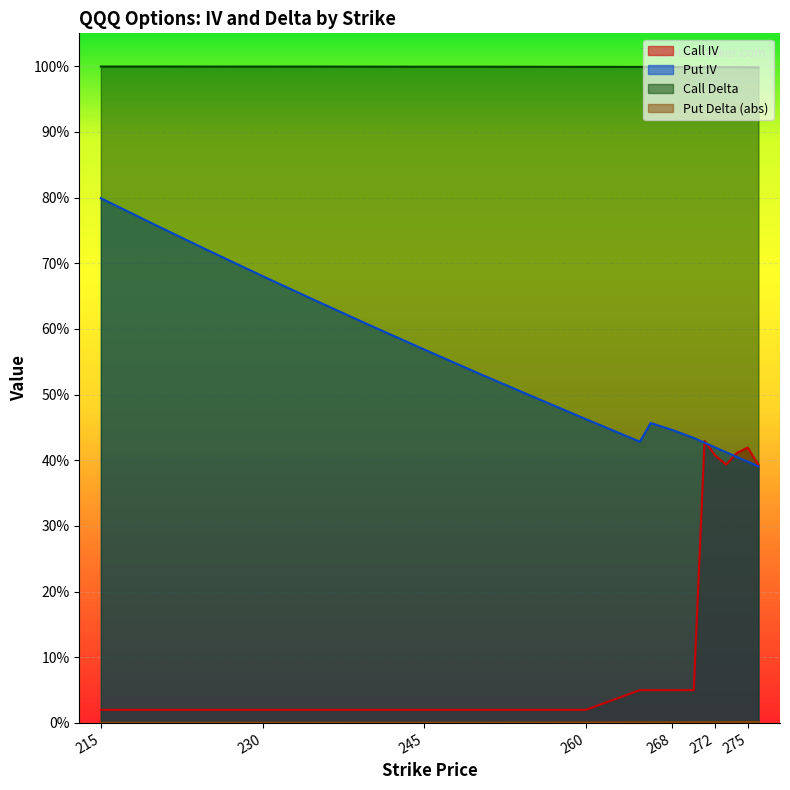

Reading left to right, what are all the values shown in this chart?

Call IV: 0.0	0.0	0.0	0.0	0.0	0.0	0.0	0.0	0.0	0.0	0.1	0.1	0.1	0.1	0.4	0.4	0.4	0.4	0.4	0.4
Put IV: 0.8	0.8	0.7	0.7	0.6	0.6	0.6	0.5	0.5	0.5	0.4	0.5	0.4	0.4	0.4	0.4	0.4	0.4	0.4	0.4
Call Delta: 1.0	1.0	1.0	1.0	1.0	1.0	1.0	1.0	1.0	1.0	1.0	1.0	1.0	1.0	1.0	1.0	1.0	1.0	1.0	1.0
Put Delta (abs): 0.0	0.0	0.0	0.0	0.0	0.0	0.0	0.0	0.0	0.0	0.0	0.0	0.0	0.0	0.0	0.0	0.0	0.0	0.0	0.0